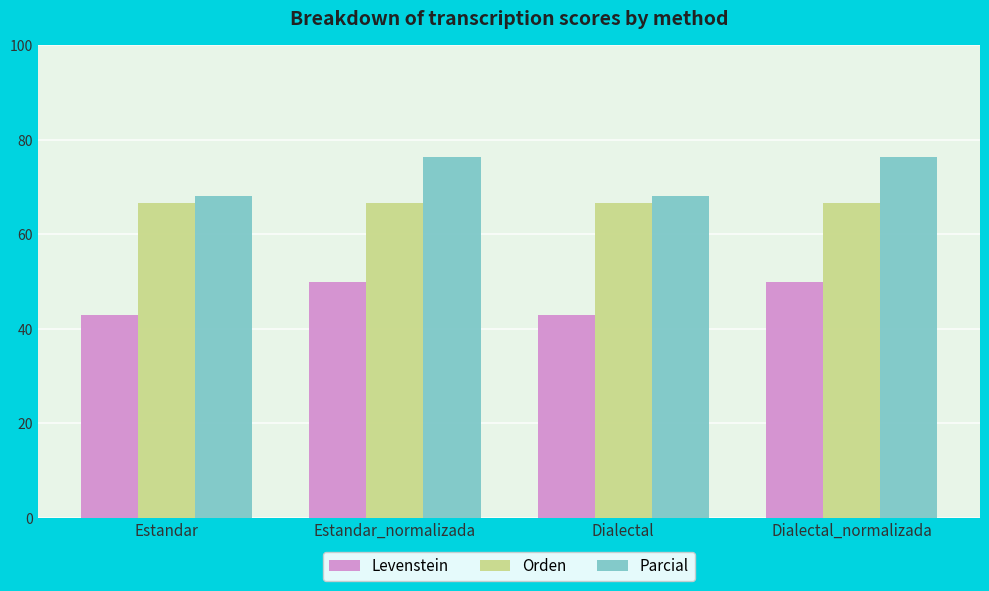

Rank the series by their maximum value, from highest to lowest.

Parcial, Orden, Levenstein